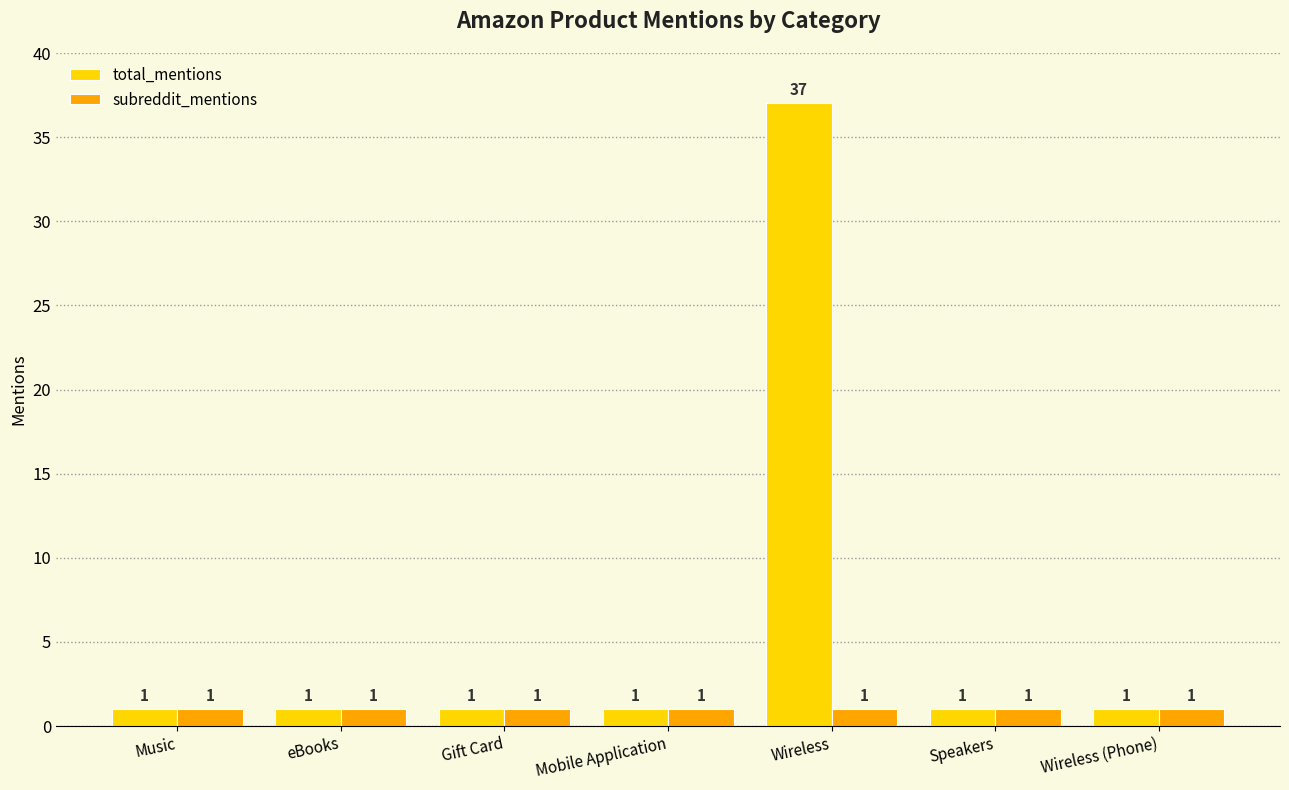

Which series has the largest total across all categories?

total_mentions